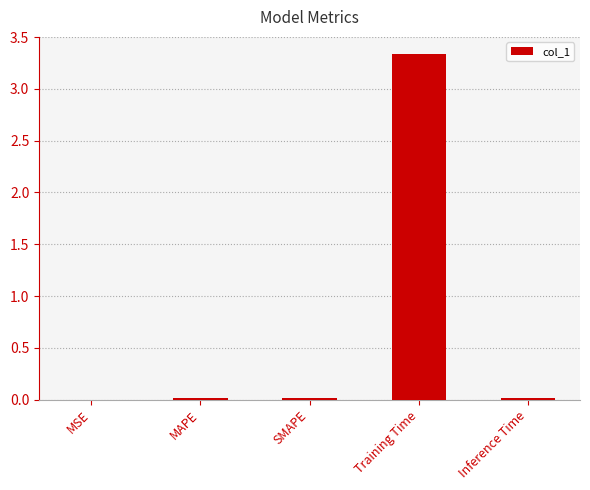

Between MAPE and Training Time, which is larger?

Training Time